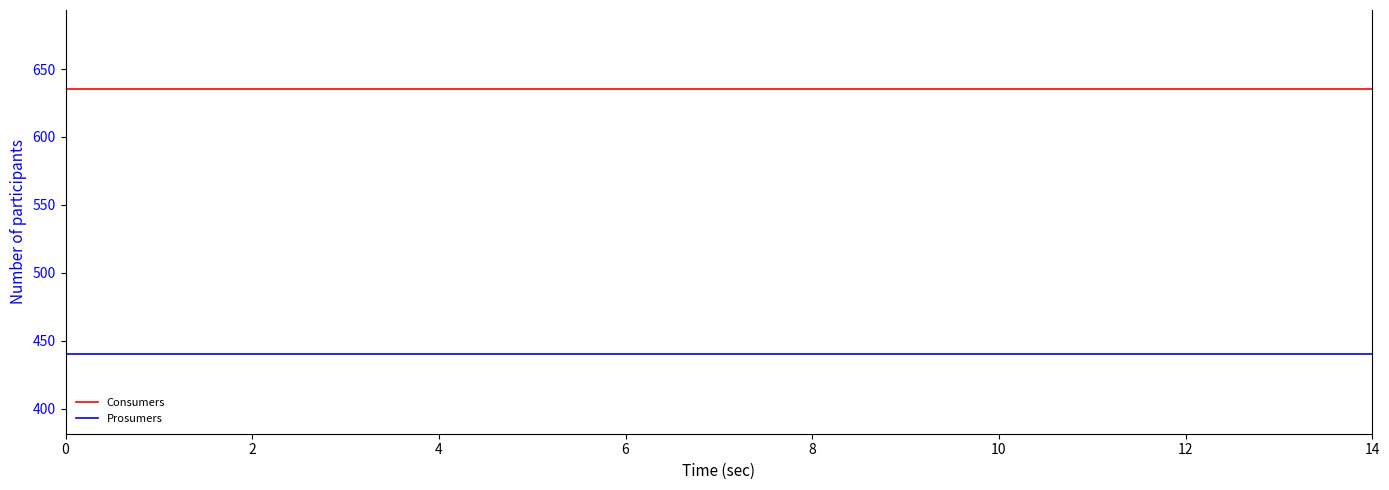

Rank the series by their maximum value, from highest to lowest.

Consumers, Prosumers